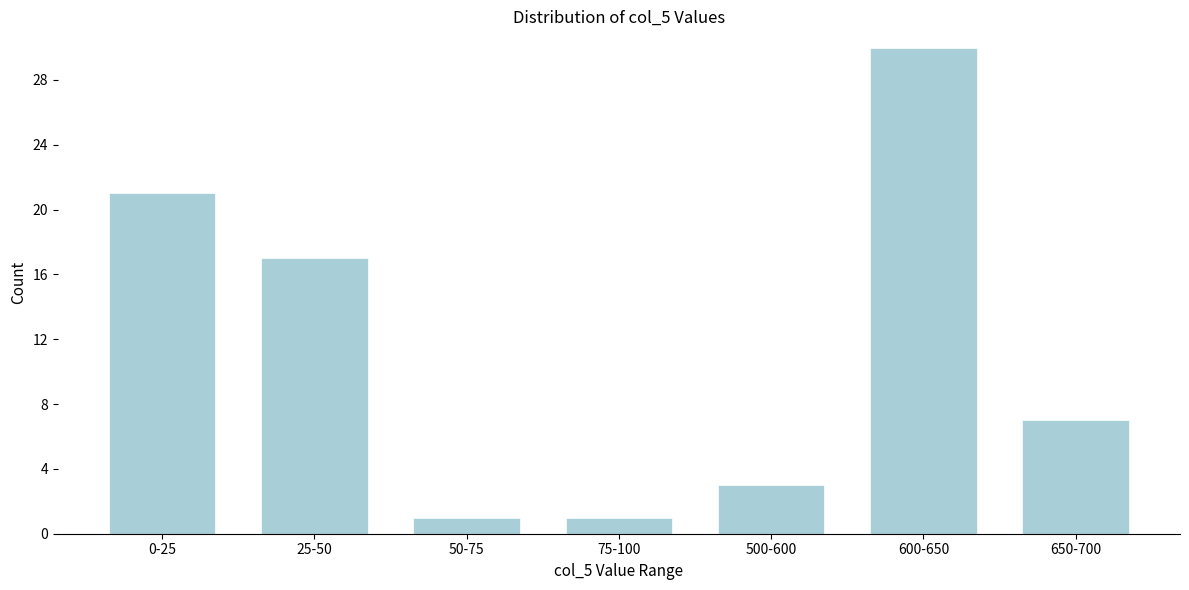

Reading left to right, list all the values displayed in this chart.

21	17	1	1	3	30	7